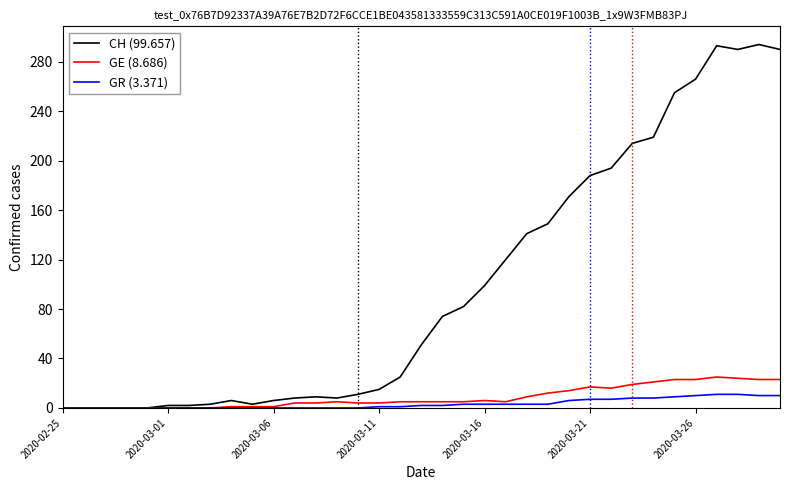

Which series has the widest spread of values?

CH (99.657)